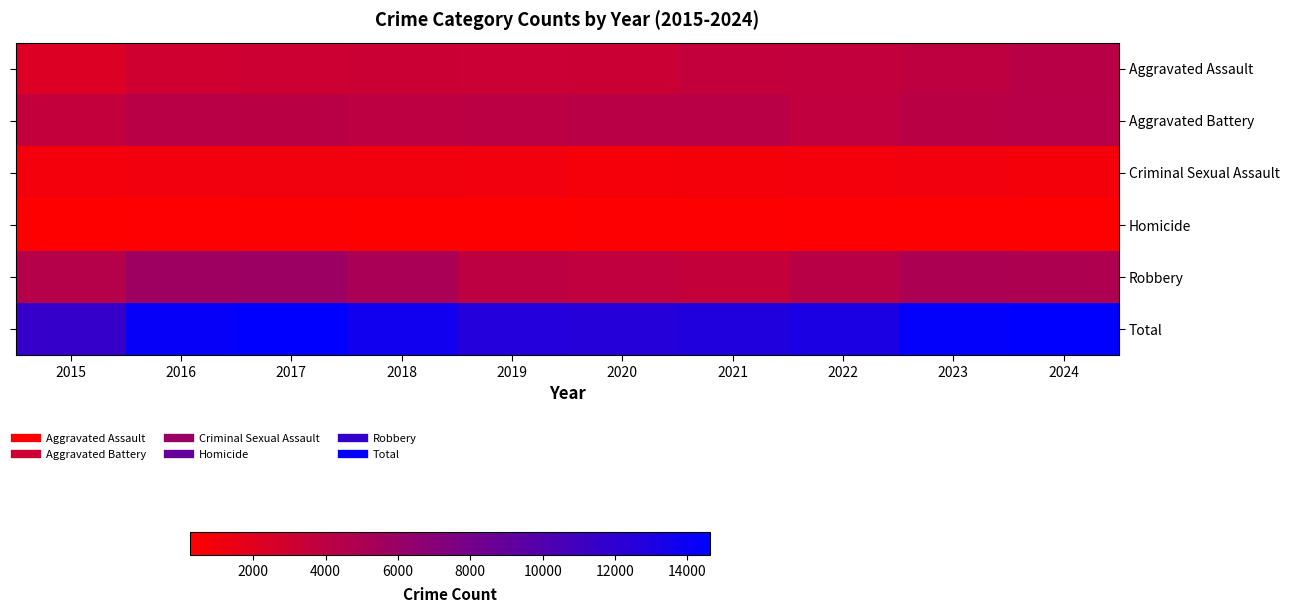

Reading right to left, extract all data points from this chart.

Aggravated Assault: 2024=4249	2023=3955	2022=3700	2021=3650	2020=3230	2019=3181	2018=3241	2017=3130	2016=2983	2015=2319
Aggravated Battery: 2024=4326	2023=4175	2022=3802	2021=4187	2020=4211	2019=4115	2018=4000	2017=4173	2016=4211	2015=3623
Criminal Sexual Assault: 2024=874	2023=996	2022=981	2021=923	2020=833	2019=1035	2018=1072	2017=1083	2016=1023	2015=954
Homicide: 2024=318	2023=341	2022=361	2021=401	2020=406	2019=271	2018=295	2017=377	2016=362	2015=252
Robbery: 2024=4846	2023=4958	2022=4254	2021=3608	2020=3798	2019=4011	2018=5068	2017=5860	2016=5707	2015=4457
Total: 2024=14613	2023=14425	2022=13098	2021=12769	2020=12478	2019=12613	2018=13676	2017=14623	2016=14286	2015=11605